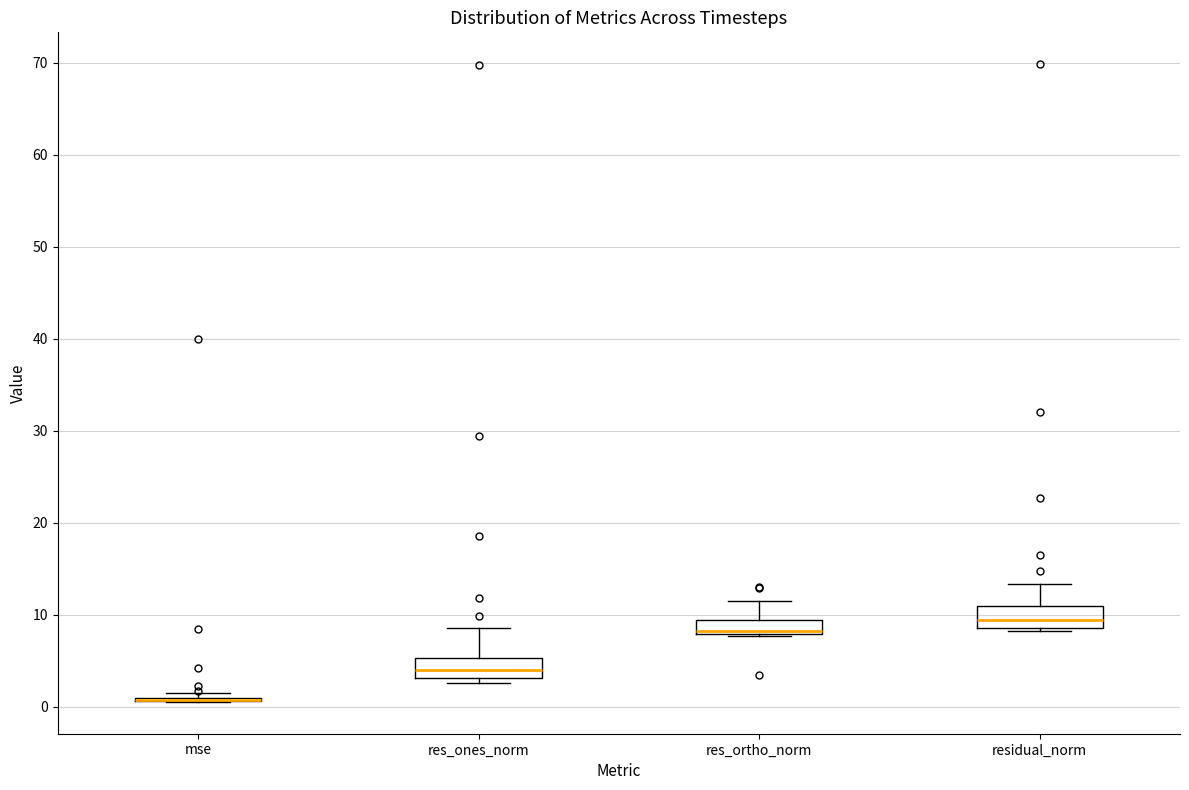

Where does the upper whisker of the box for res_ones_norm end on the y-axis? The values are not printed on the chart, so give them approximately, as read against the axis.

9